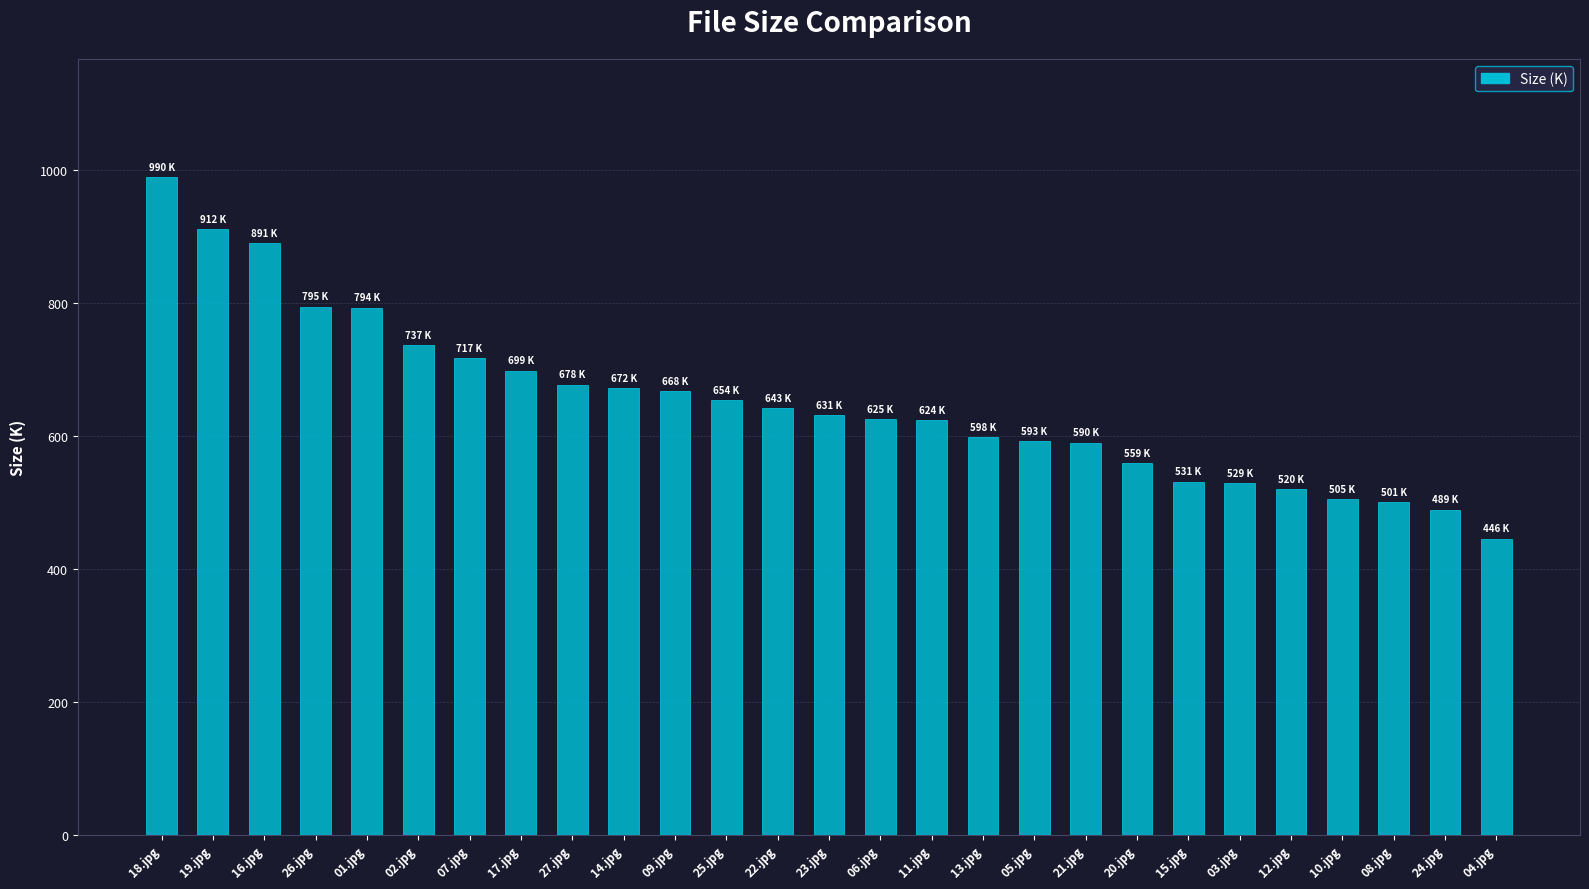

At which category does the chart reach its peak across all series?

18.jpg